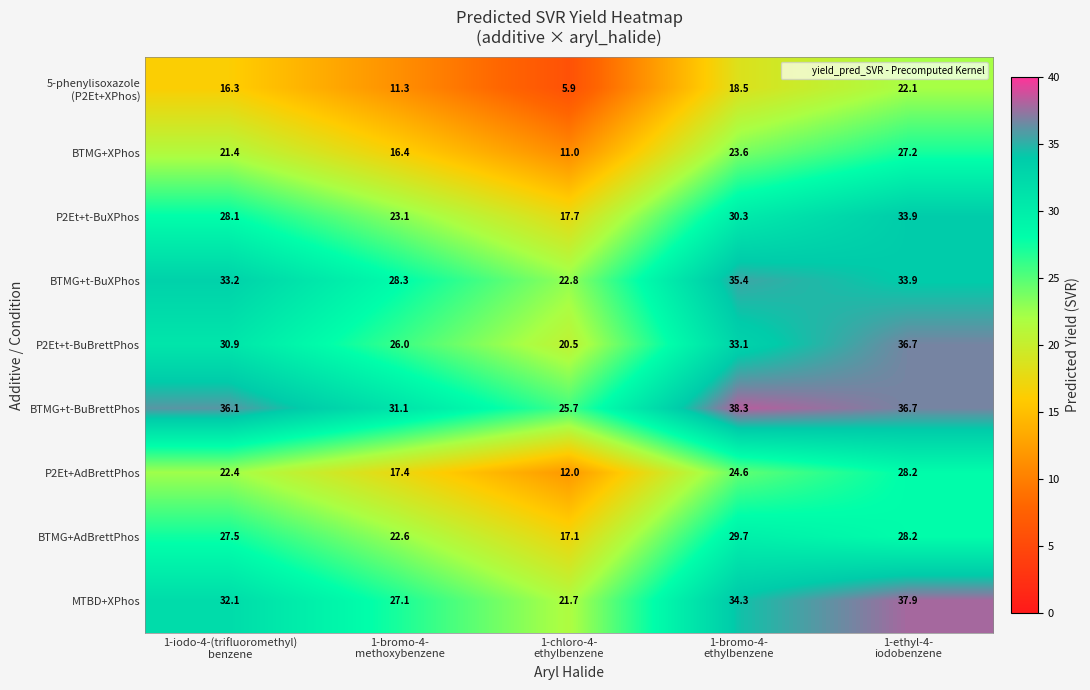

Which series has the largest total across all categories?

BTMG+t-BuBrettPhos